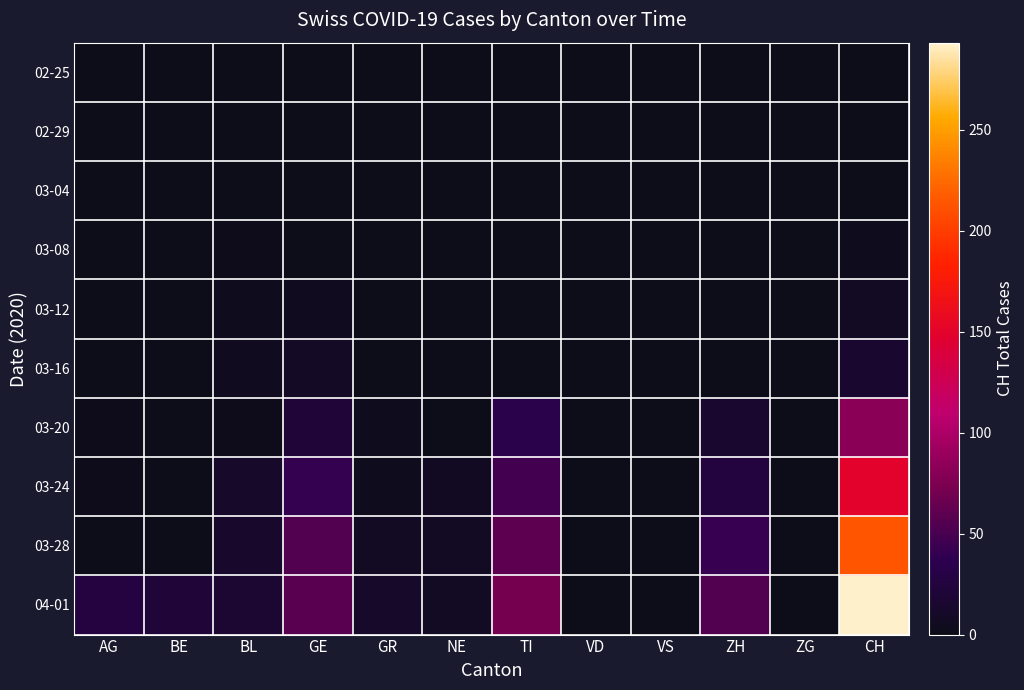

Rank the series at TI from highest to lowest value.

04-01, 03-28, 03-24, 03-20, 02-25, 02-29, 03-04, 03-08, 03-12, 03-16